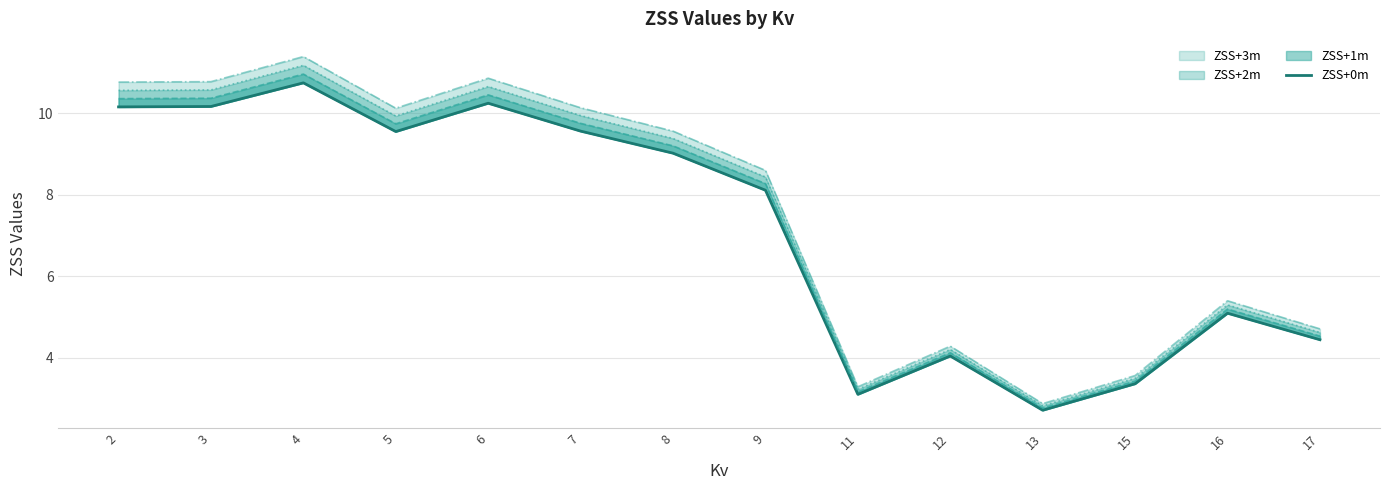

True or false: ZSS+0m has a value of 1.9 at 15.

False